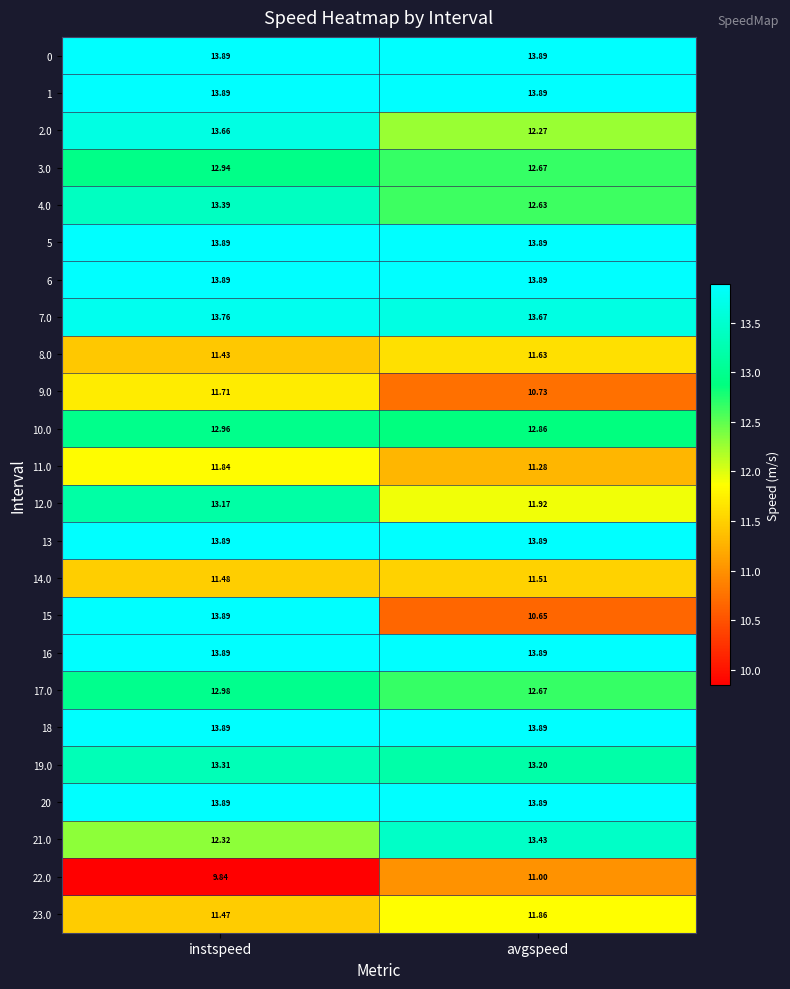

Which label corresponds to the smallest value in the chart?

instspeed